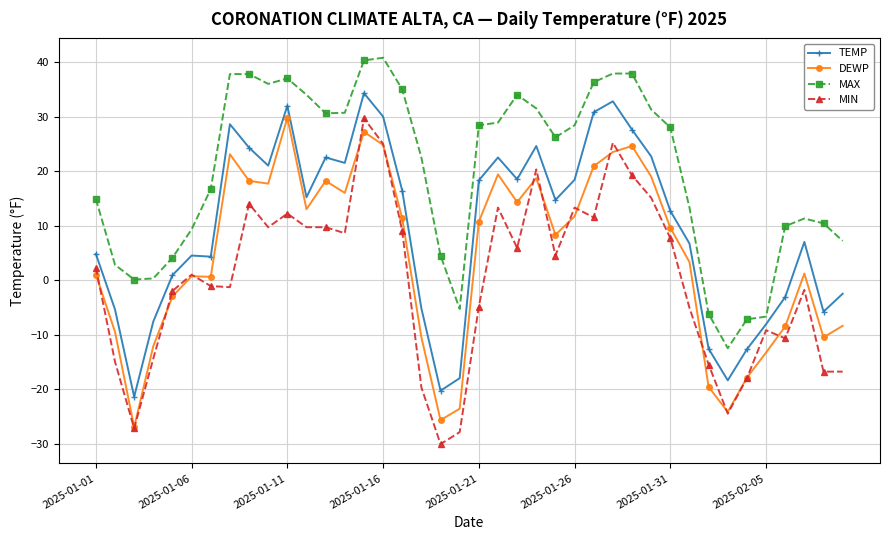

Is this an area chart (filled region under the line)?

No